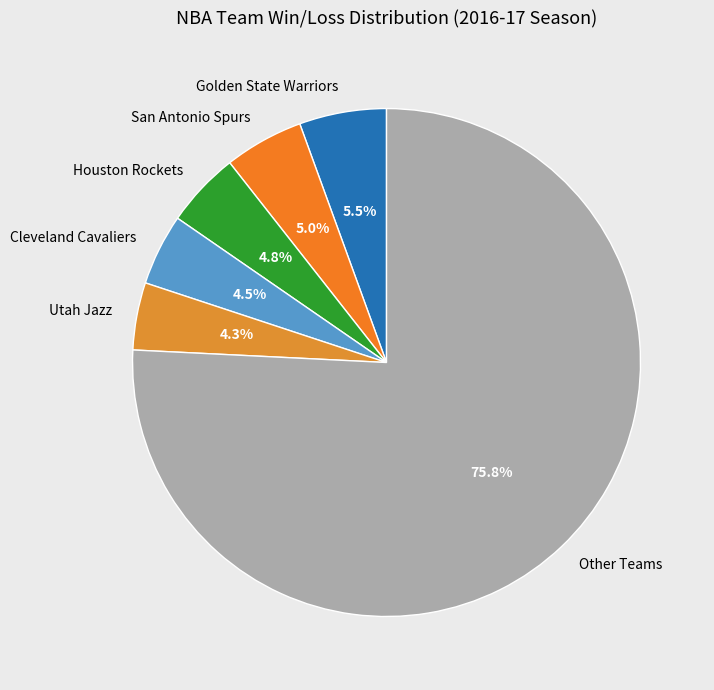

Count the number of slices in the pie.

6